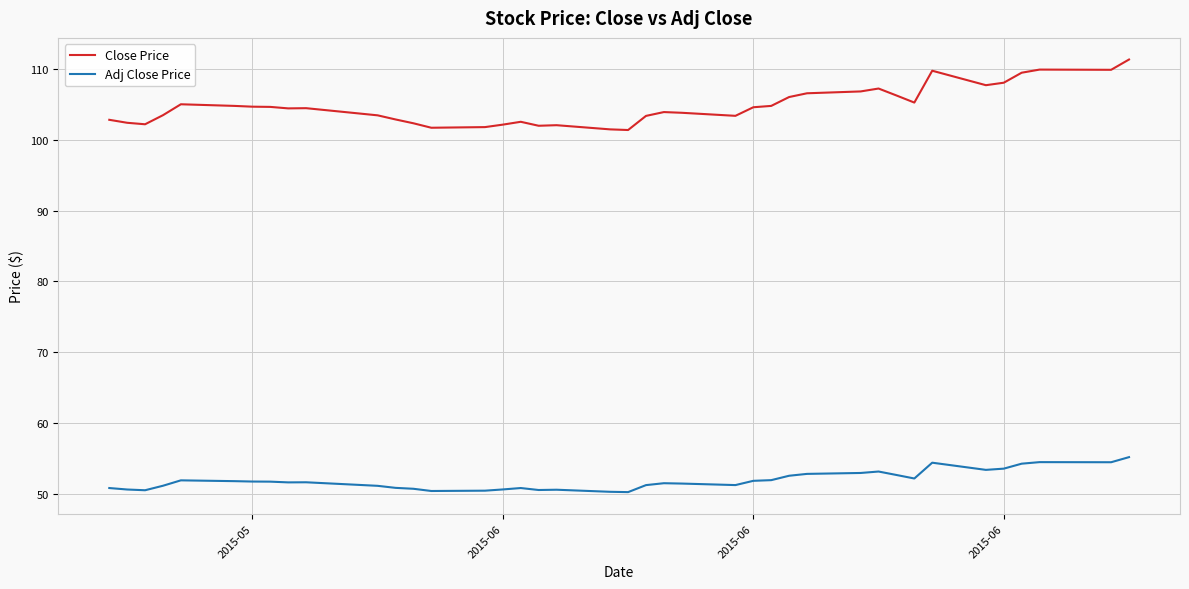

What is the difference between the maximum and minimum values in the Close Price series?

9.9